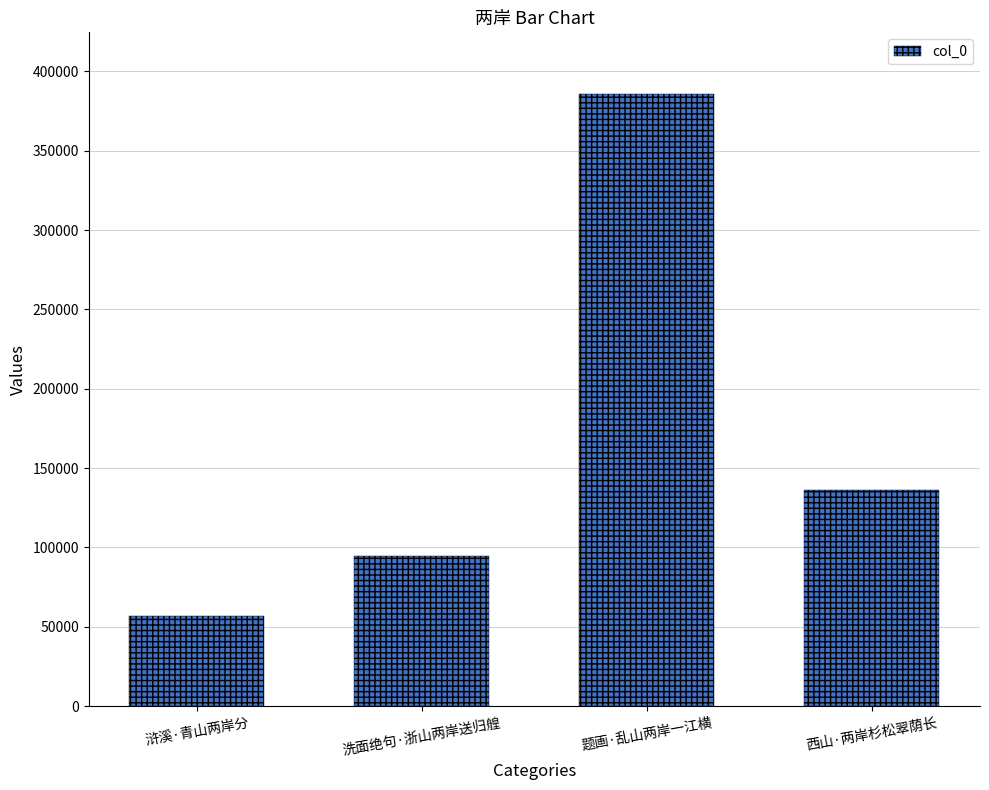

Reading right to left, what are all the values shown in this chart?

136137	386053	94462	56977